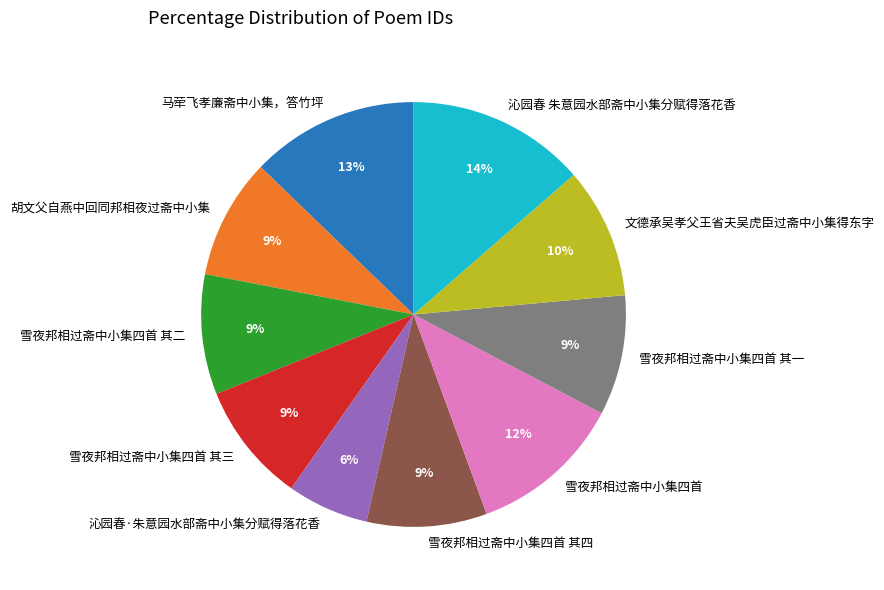

Count the number of slices in the pie.

10